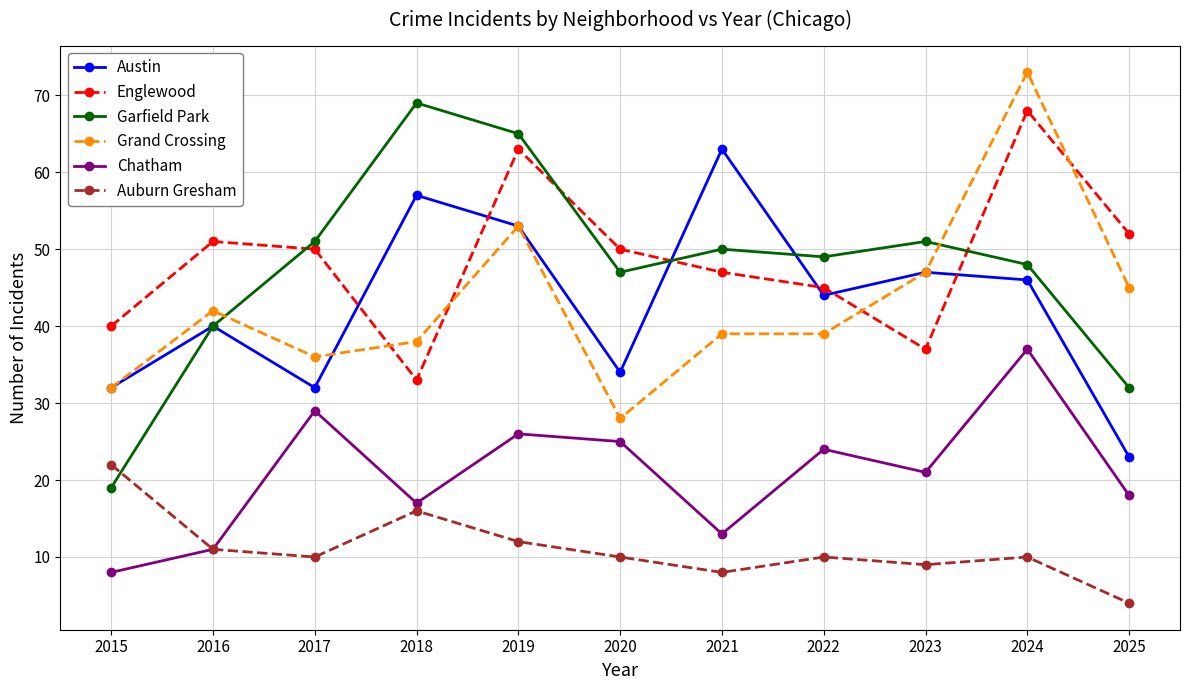

The Chatham series shows 8 at 2015. True or false?

True